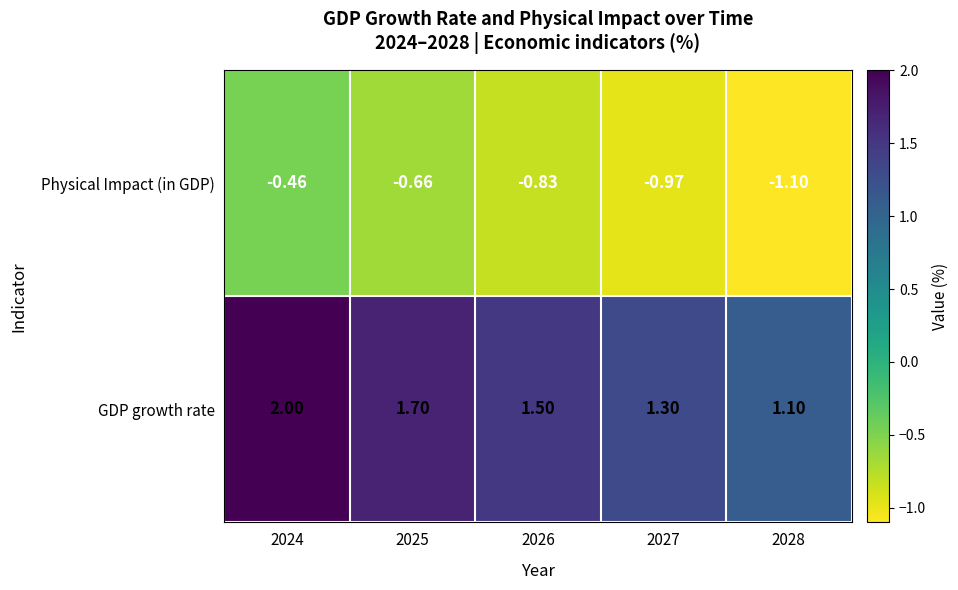

At which category is the sum across all series the highest?

2024